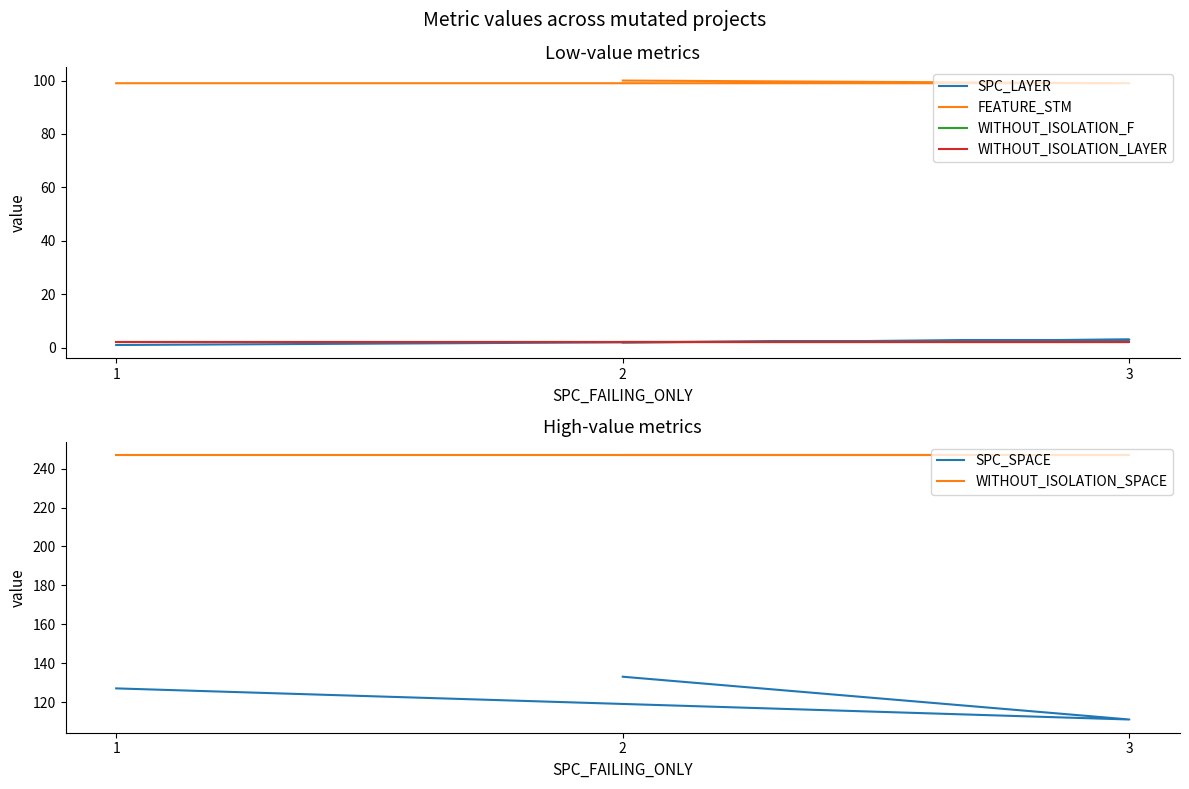

What is the difference between the highest and lowest values at 2?

245